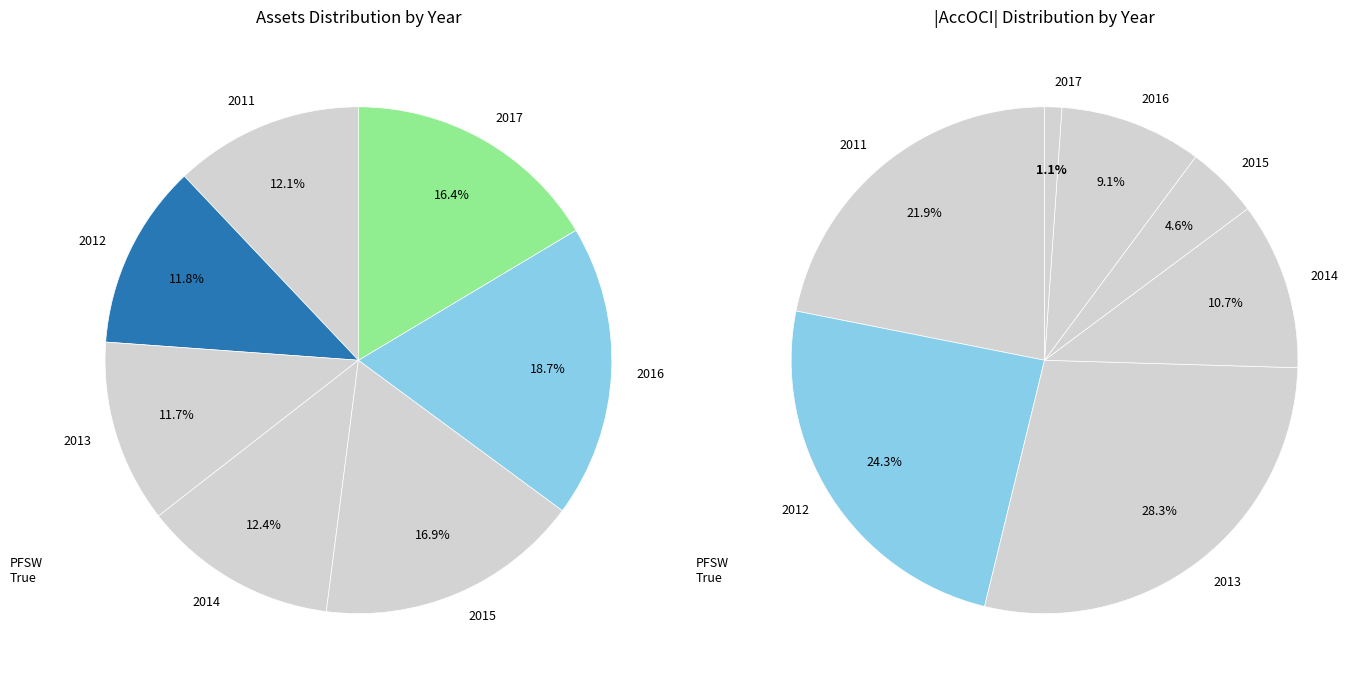

What is the change in value from 2012 to 2014?

+7275000